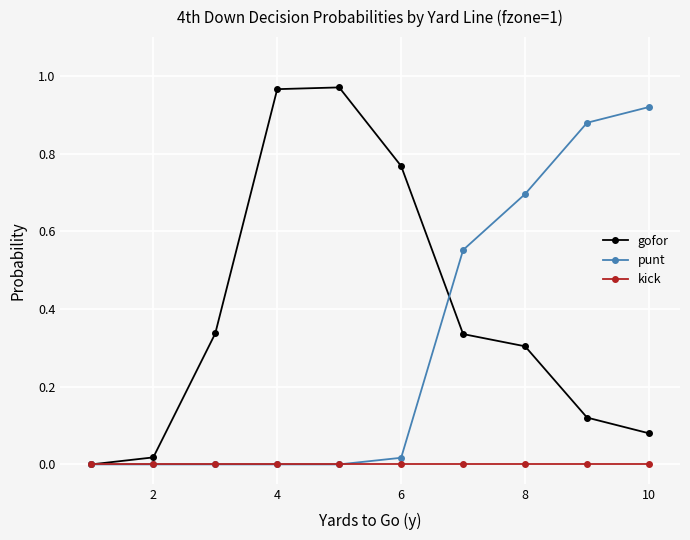

List the series in order of their overall mean, lowest first.

kick, punt, gofor